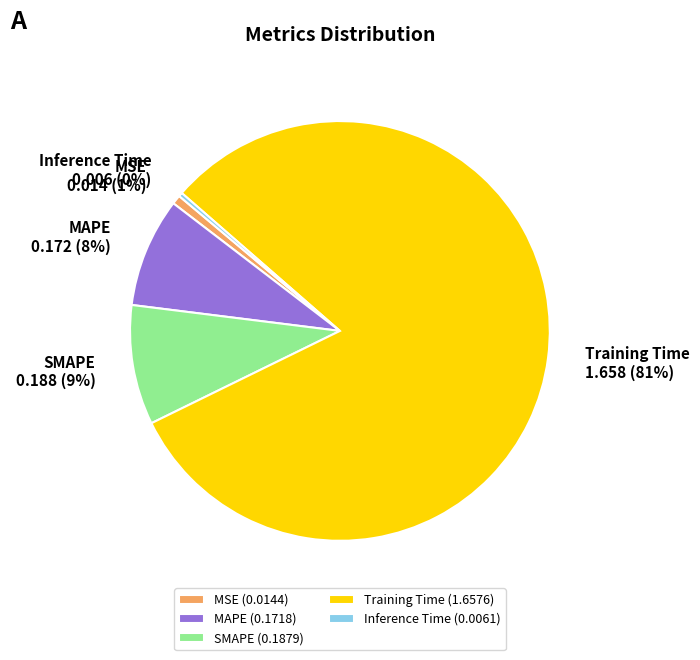

To the nearest percent, what portion does MSE represent?

1%